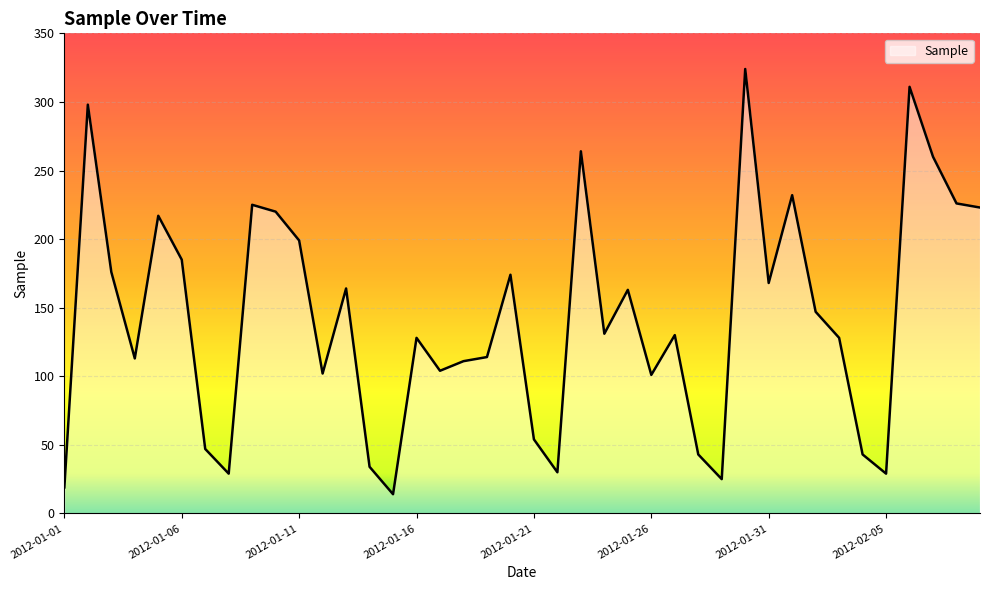

What is the difference between the maximum and minimum values?

310